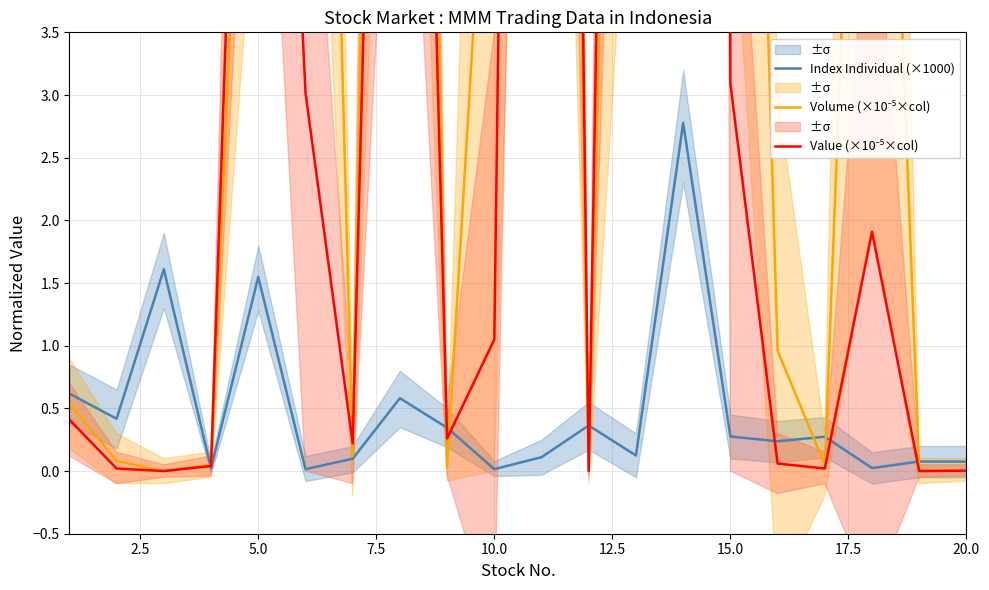

What is the highest value of the Index Individual (×1000) series?

2.8